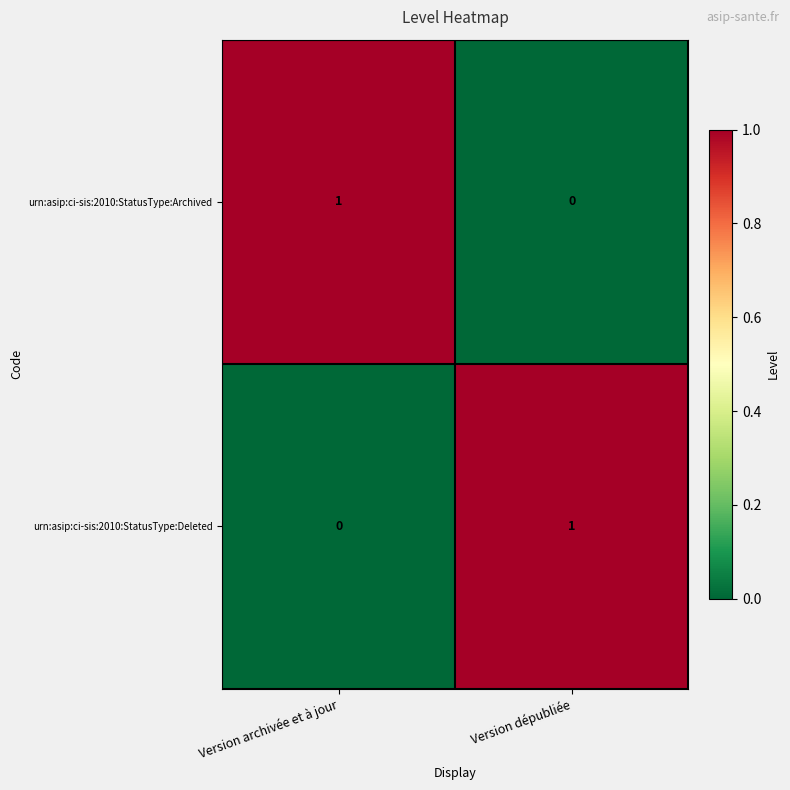

Is it true that urn:asip:ci-sis:2010:StatusType:Archived equals 0 at Version dépubliée?

True